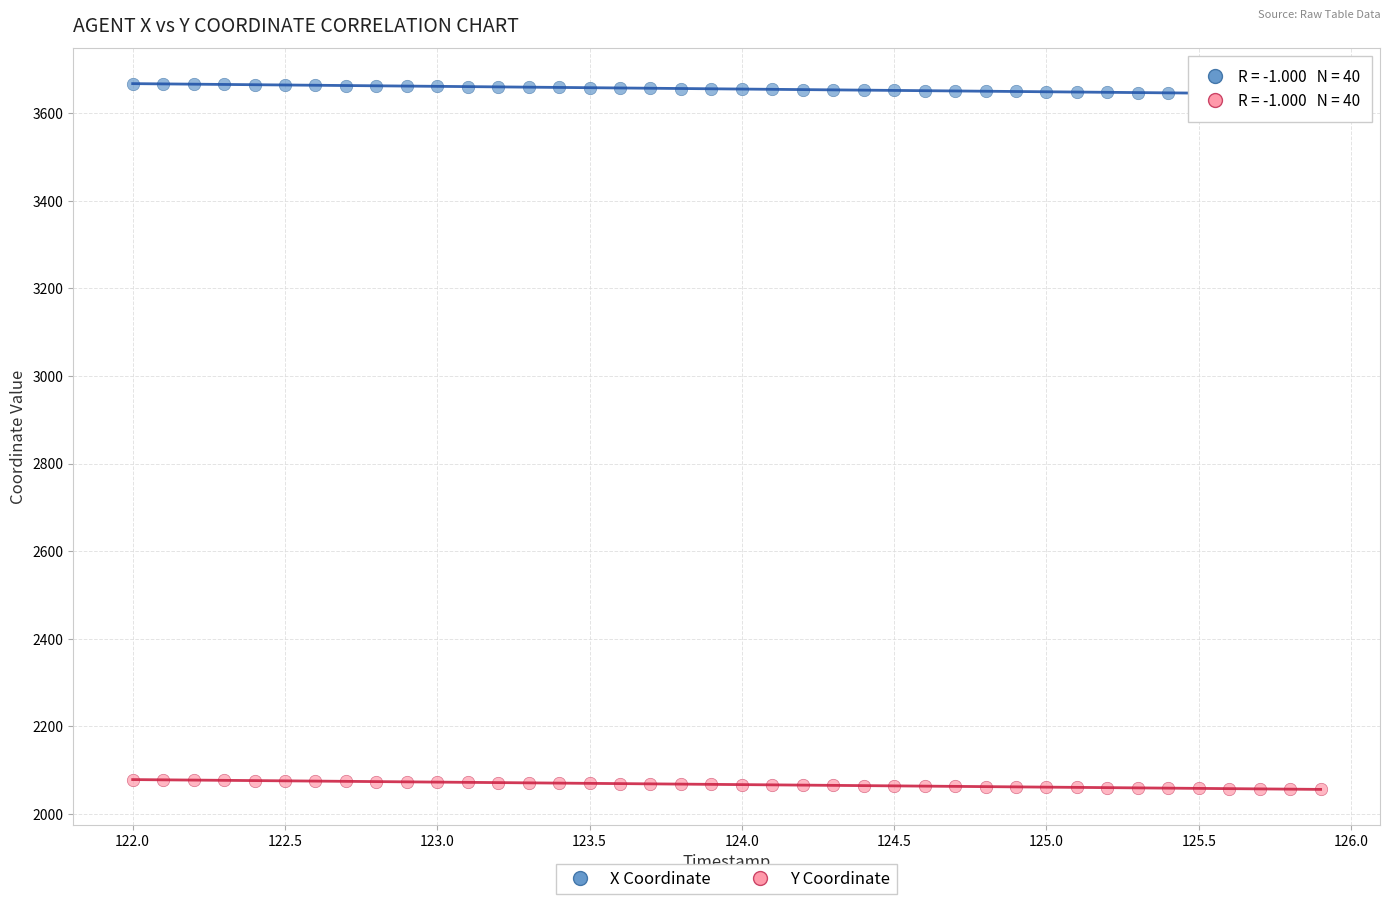

Which series reaches the minimum Y coordinate?

Y Coordinate